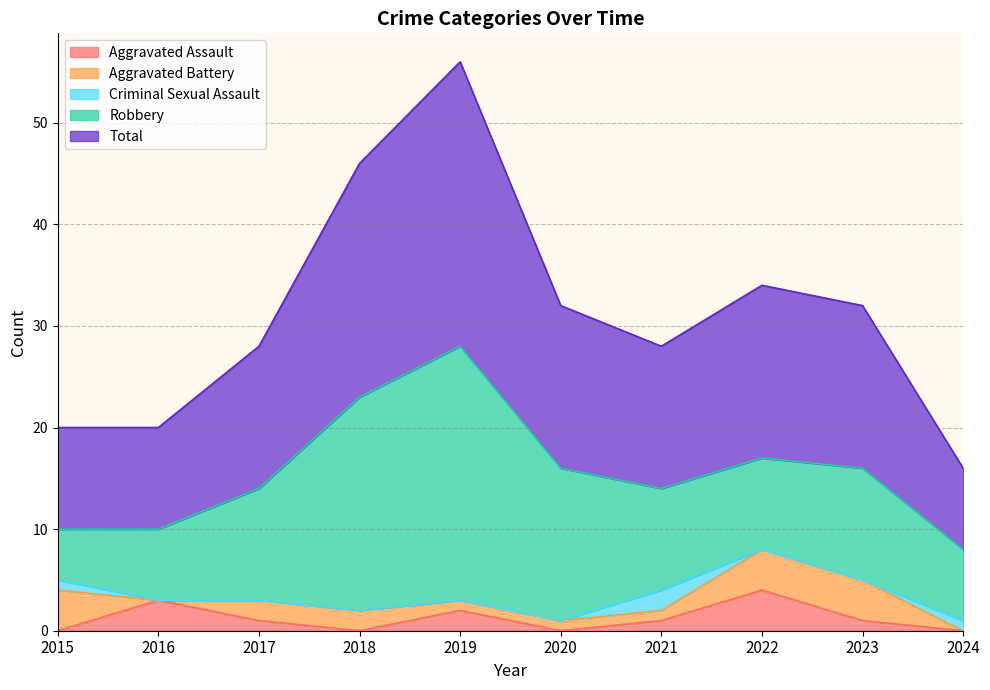

True or false: Criminal Sexual Assault has more than 0 interior local peaks.

True